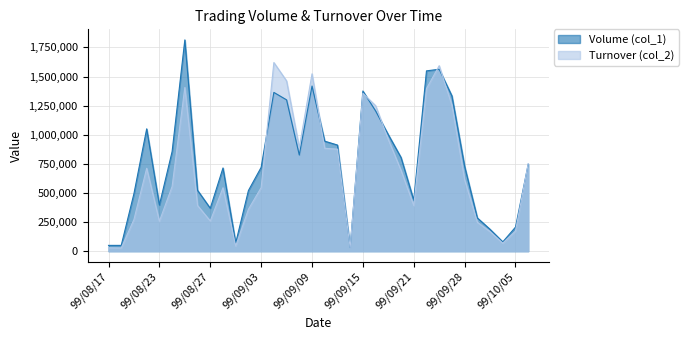

Which series has the largest range (max minus min)?

Volume (col_1)